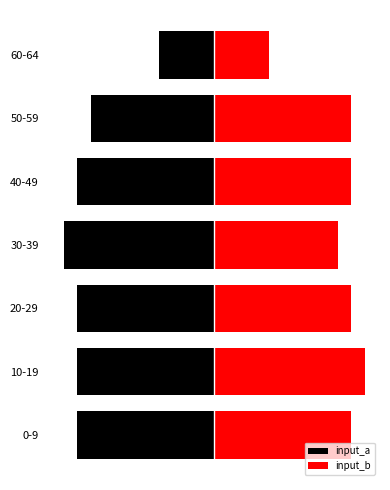

How many bars are there in total?

14